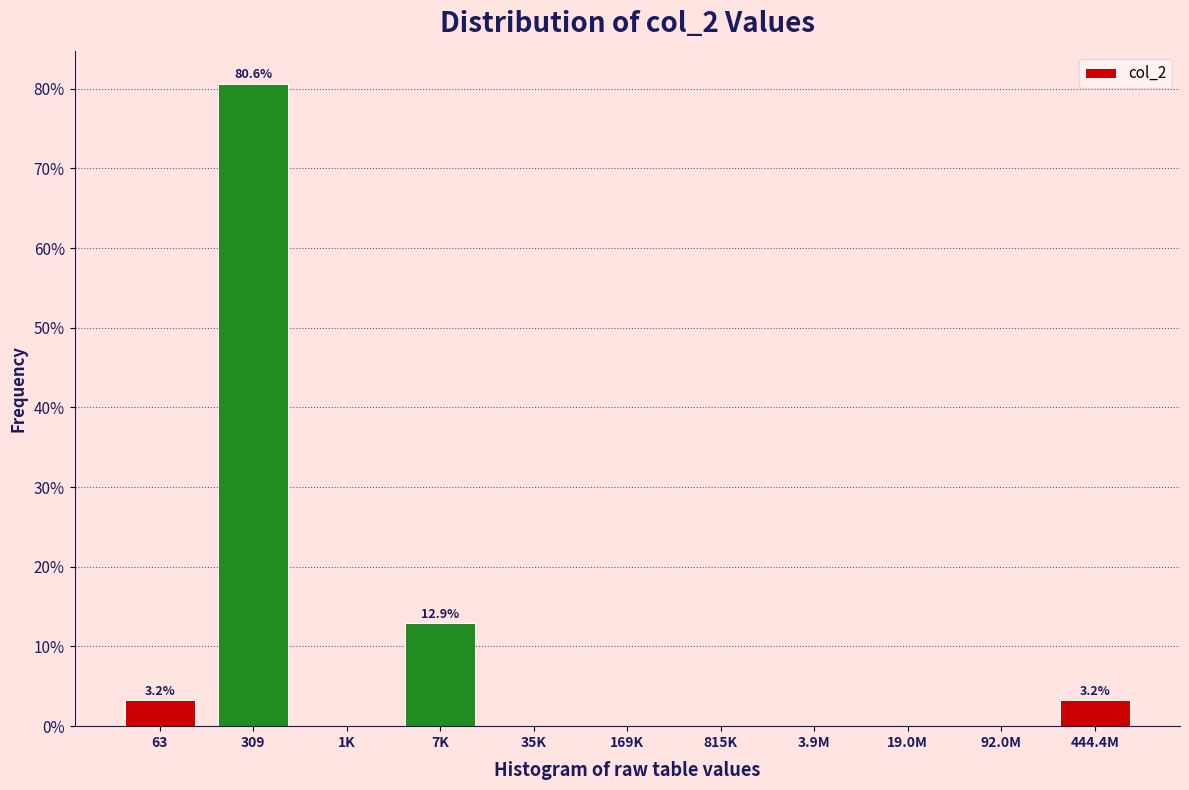

Reading left to right, what are all the values shown in this chart?

63=3.2	309=80.6	1K=0.0	7K=12.9	35K=0.0	169K=0.0	815K=0.0	3.9M=0.0	19.0M=0.0	92.0M=0.0	444.4M=3.2